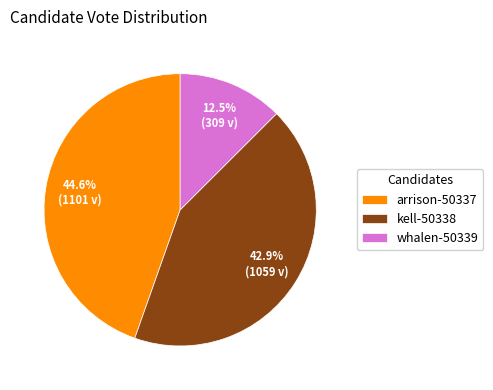

What portion of the pie excludes arrison-50337?

55.4%